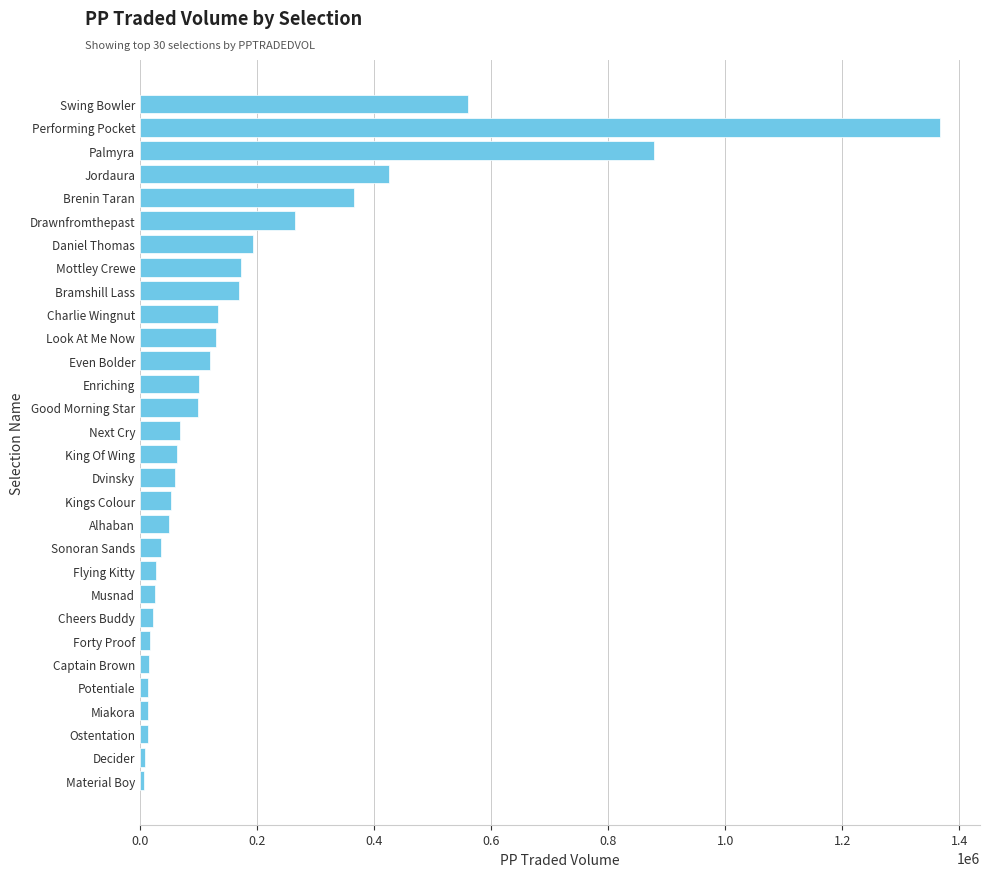

What is the ratio of the value at Kings Colour to the value at Alhaban?

1.0